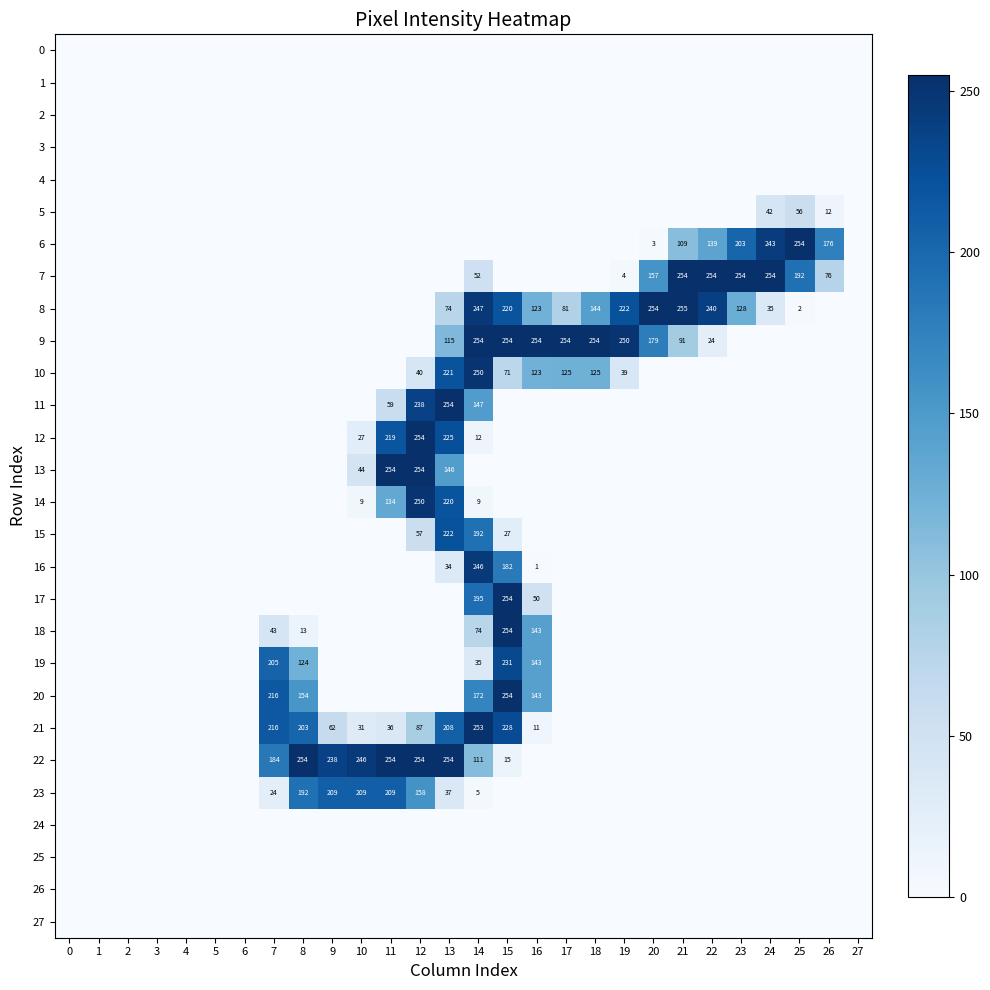

What is the difference between the maximum and minimum values in the 14 series?

250